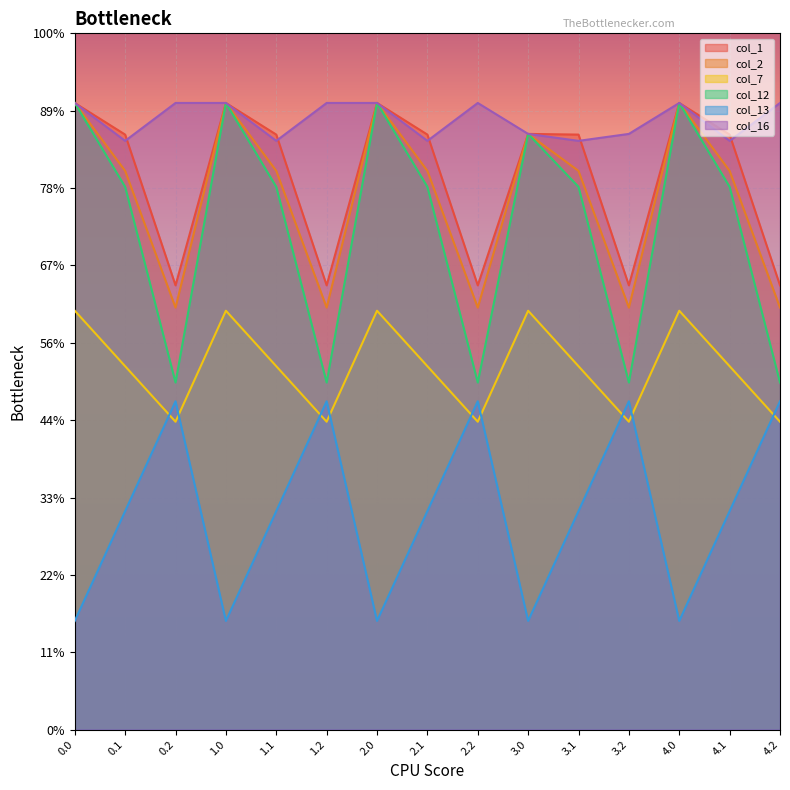

Reading left to right, list all the values displayed in this chart.

col_1: 405.0	384.6	287.1	405.0	384.6	287.1	405.0	384.6	287.1	385.0	384.6	287.1	405.0	384.6	287.1
col_2: 405.0	361.1	272.7	405.0	361.1	272.7	405.0	361.1	272.7	385.0	361.1	272.7	405.0	361.1	272.7
col_7: 270.7	234.9	199.0	270.7	234.9	199.0	270.7	234.9	199.0	270.7	234.9	199.0	270.7	234.9	199.0
col_12: 405.0	350.8	224.3	405.0	350.8	224.3	405.0	350.8	224.3	385.0	350.8	224.3	405.0	350.8	224.3
col_13: 70.2	141.2	212.2	70.2	141.2	212.2	70.2	141.2	212.2	70.2	141.2	212.2	70.2	141.2	212.2
col_16: 405.0	380.5	405.0	405.0	380.5	405.0	405.0	380.5	405.0	385.0	380.5	385.0	405.0	380.5	405.0